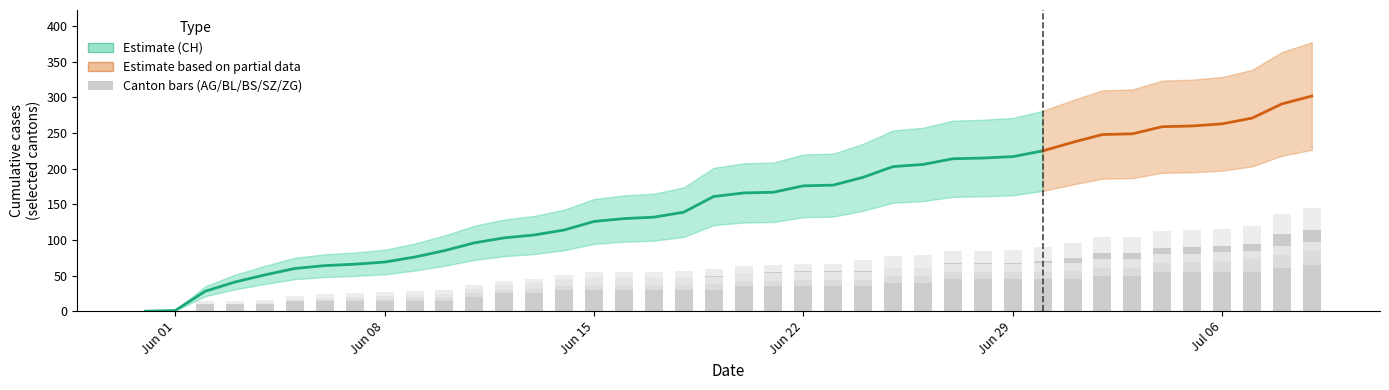

At which label does CH reach its peak?

2020-07-09